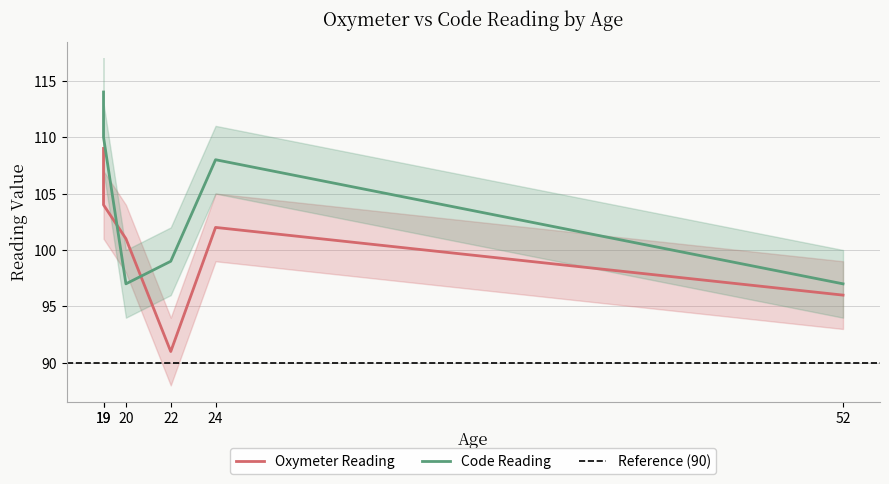

True or false: Code Reading has a value of 110 at 19.

True